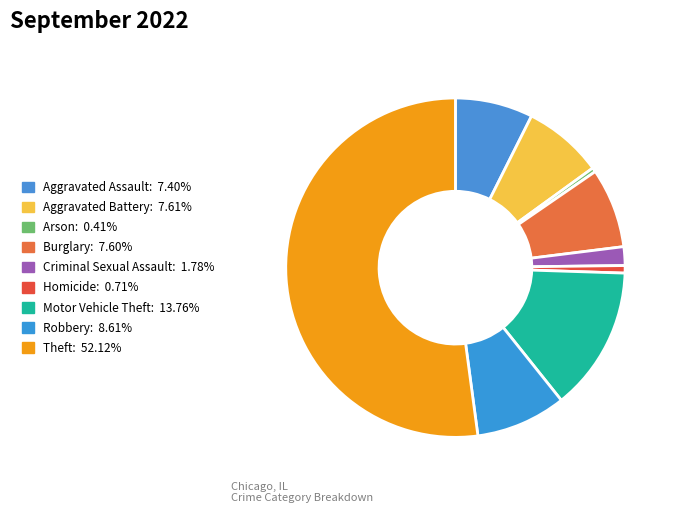

To the nearest percent, what is the average slice percentage?

11%